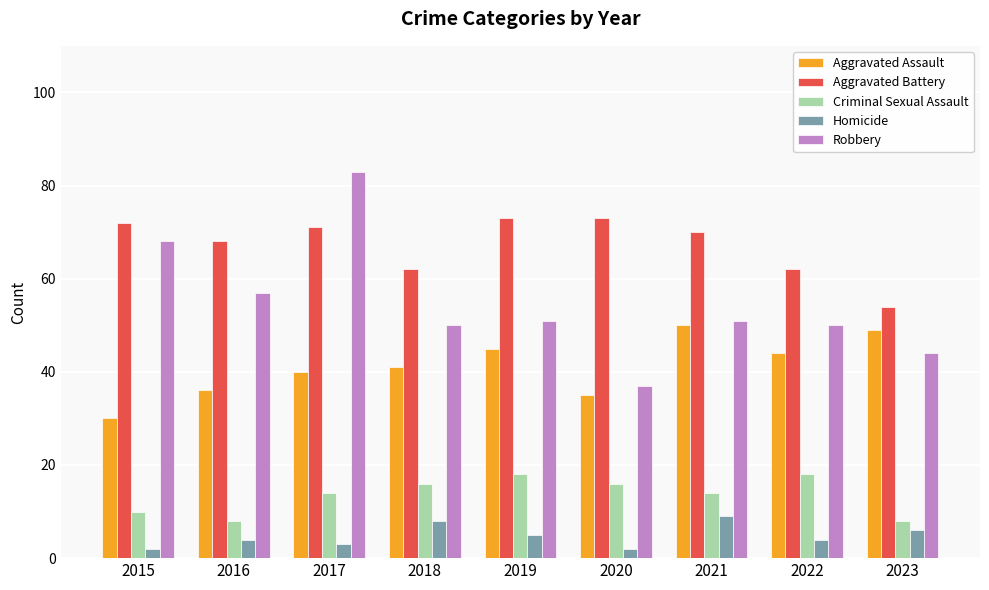

What is the difference between the highest and lowest values at 2019?

68